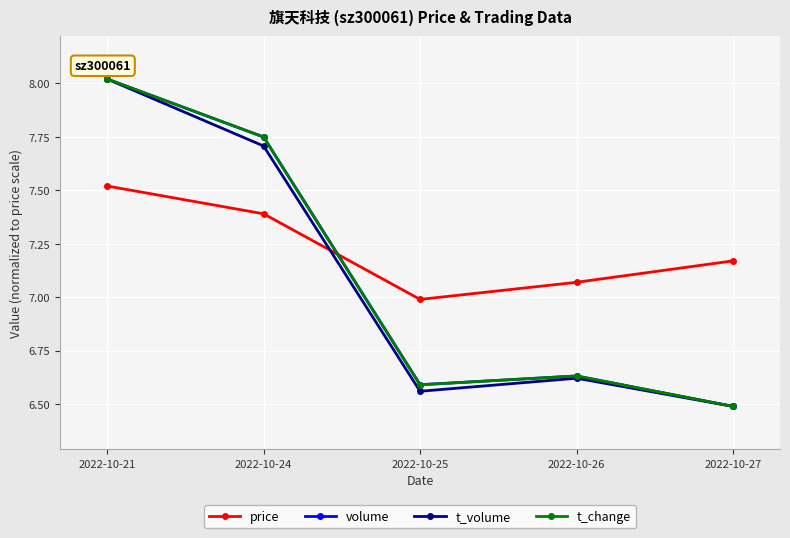

What are all the series names shown in the legend?

price, volume, t_volume, t_change